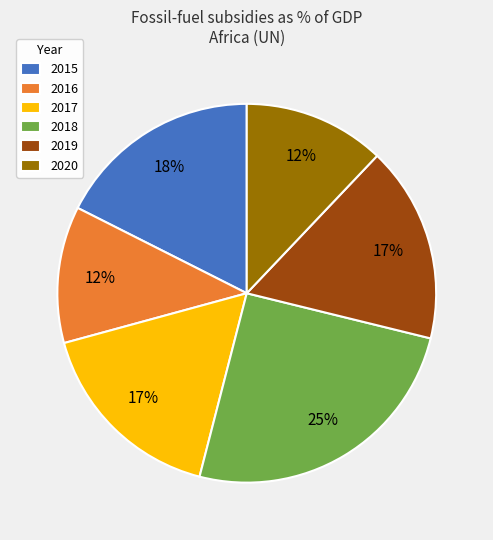

How many segments does this pie chart have?

6